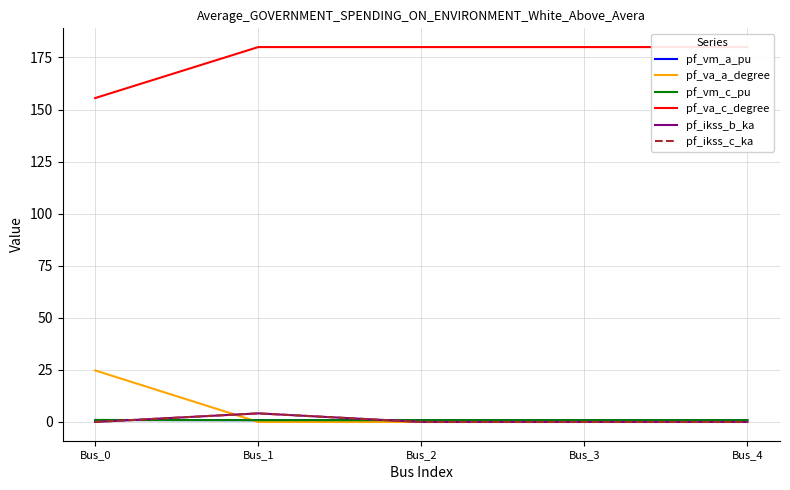

True or false: pf_va_a_degree has more than 1 points higher than both neighbors.

False